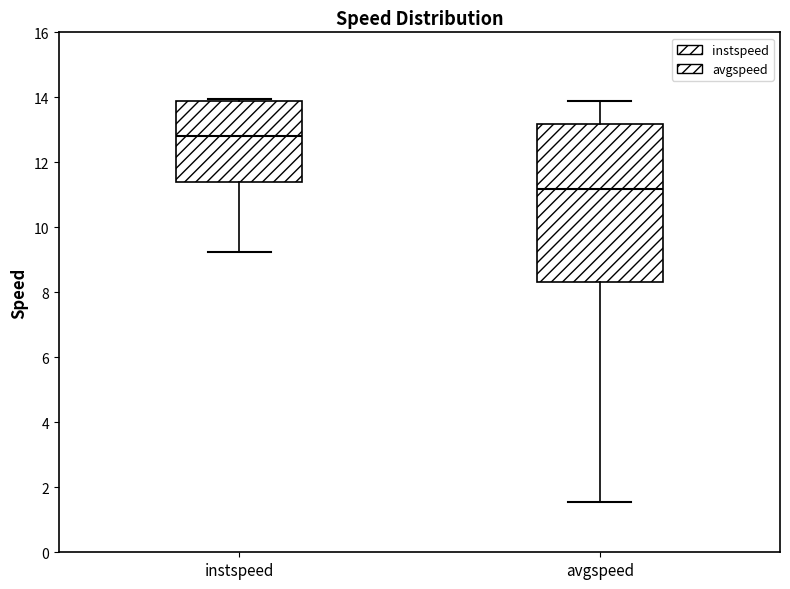

Where is the upper edge of the box for instspeed on the y-axis? The values are not printed on the chart, so give them approximately, as read against the axis.

13.8